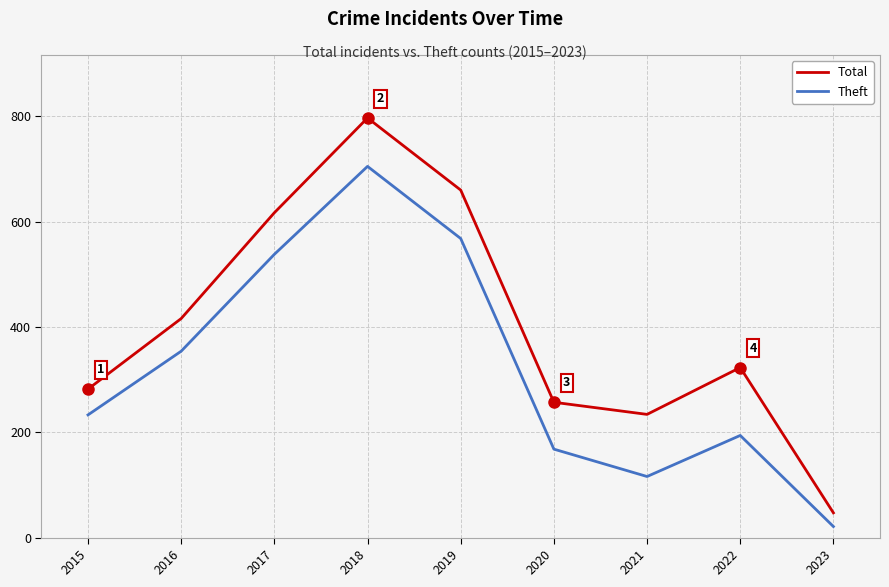

Which category has the lowest value across all series?

2023